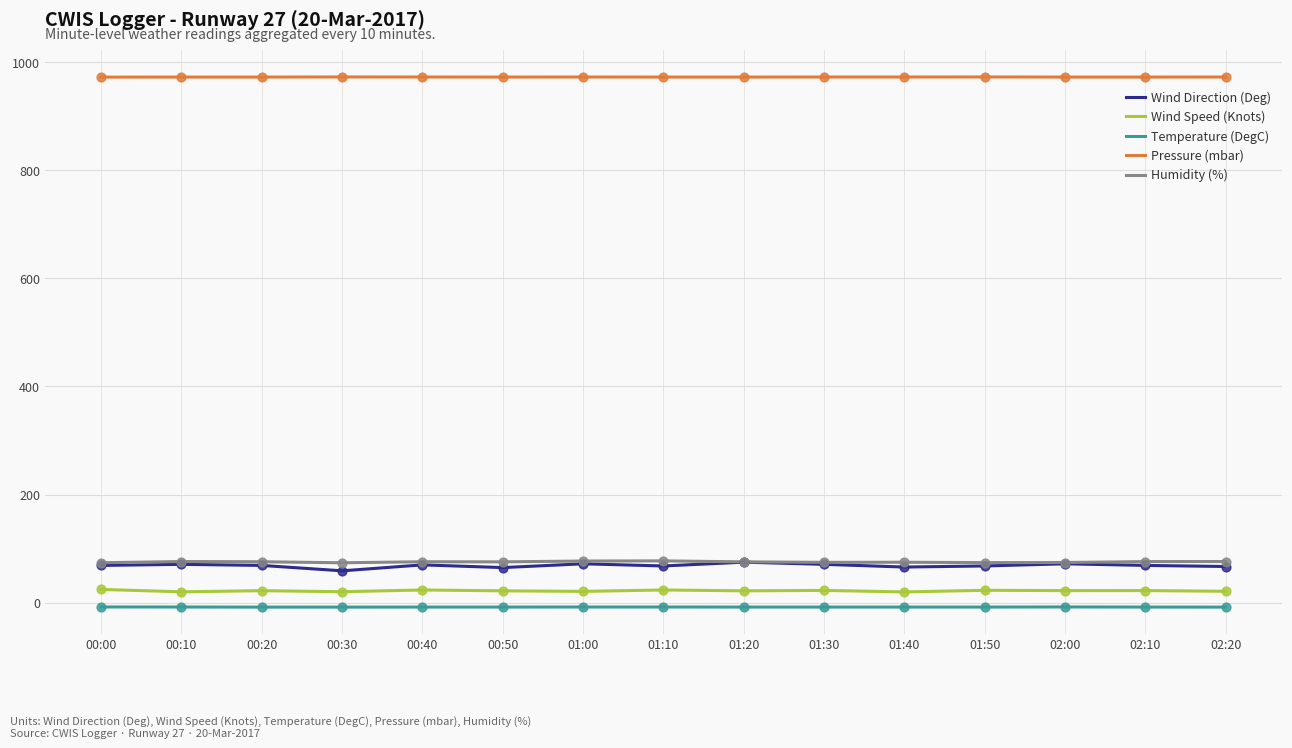

Is the value of Wind Direction (Deg) at 01:10 greater than the value of Wind Speed (Knots) at 02:20?

Yes